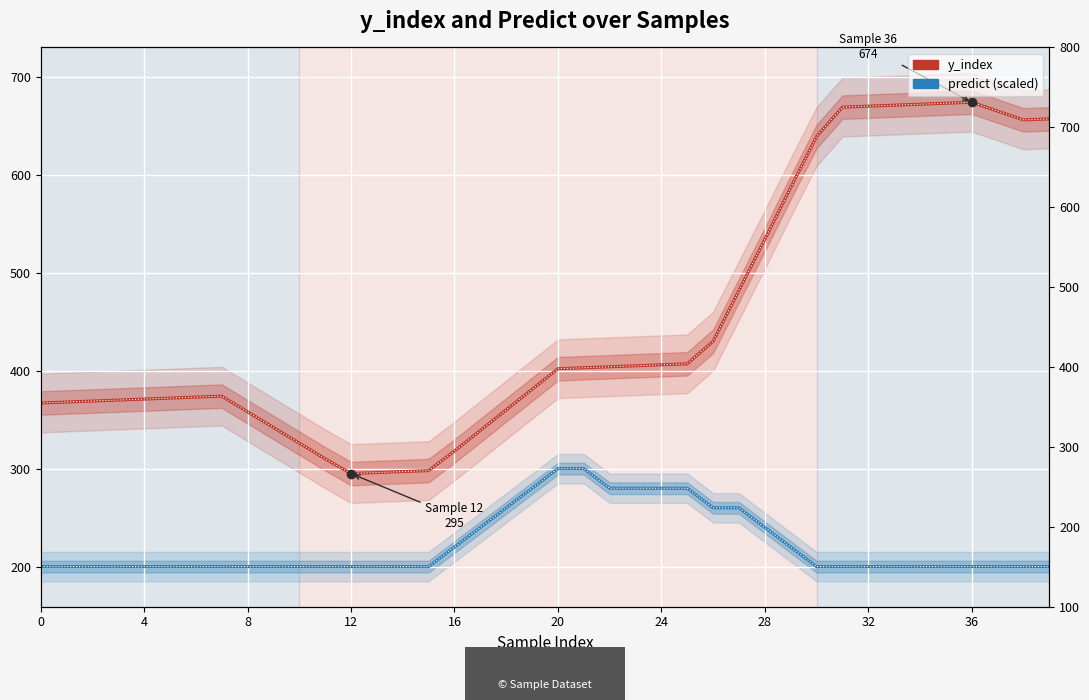

Does the chart display data point markers on the line(s)?

No